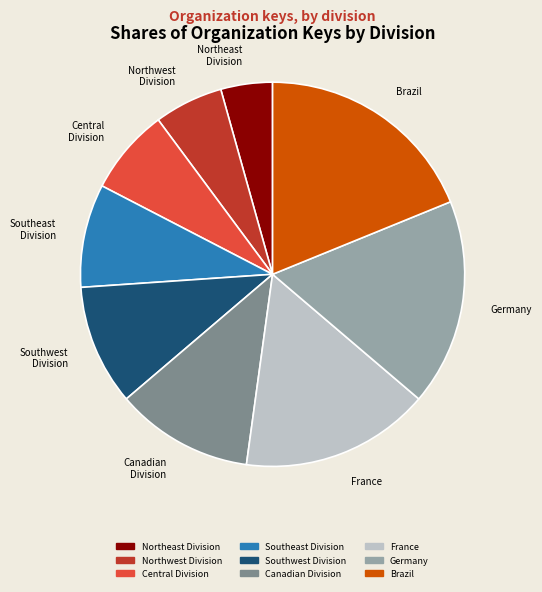

Approximately how many times larger is the value at Germany compared to Southwest Division?

1.7